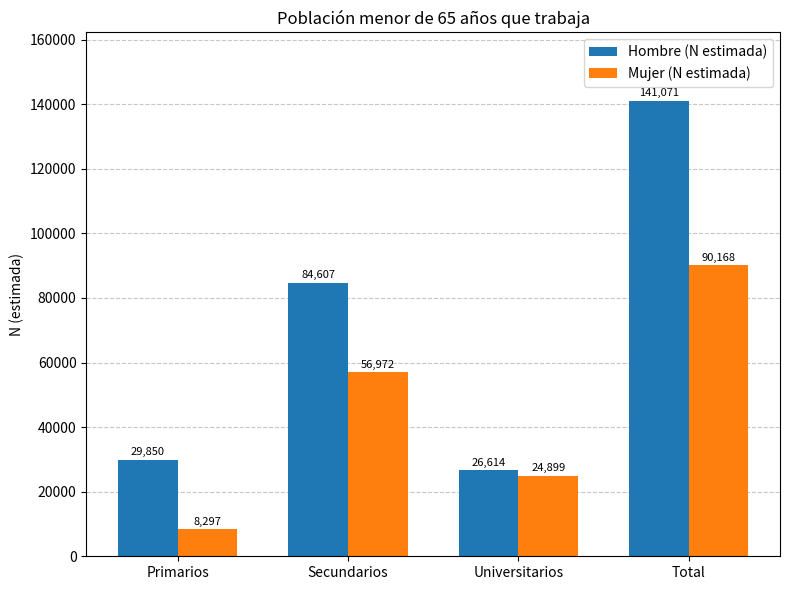

Reading left to right, list all the values displayed in this chart.

Hombre (N estimada): 29850	84607	26614	141071
Mujer (N estimada): 8297	56972	24899	90168